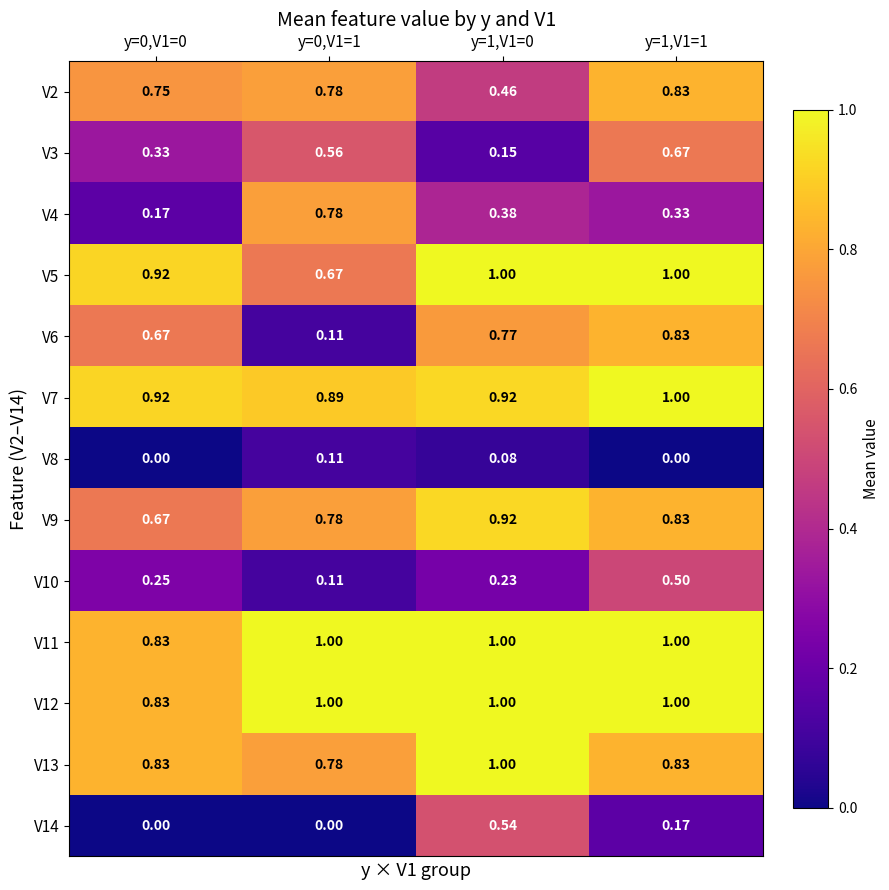

Is the value of V2 at y=0,V1=0 greater than the value of V4 at y=1,V1=0?

Yes